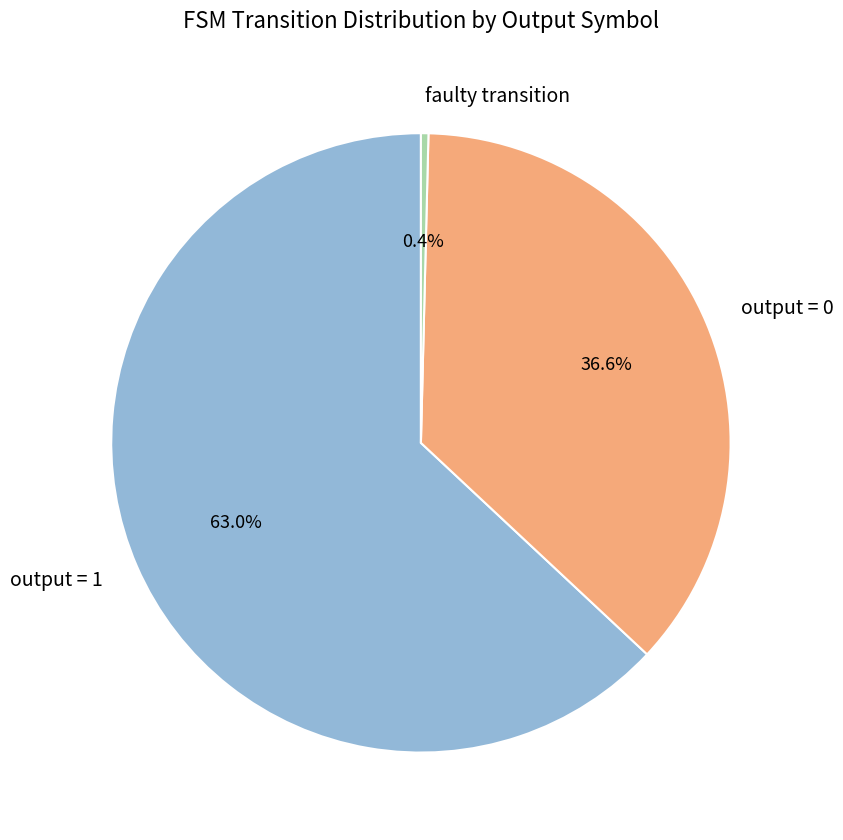

What is the smallest slice in the pie chart?

faulty transition